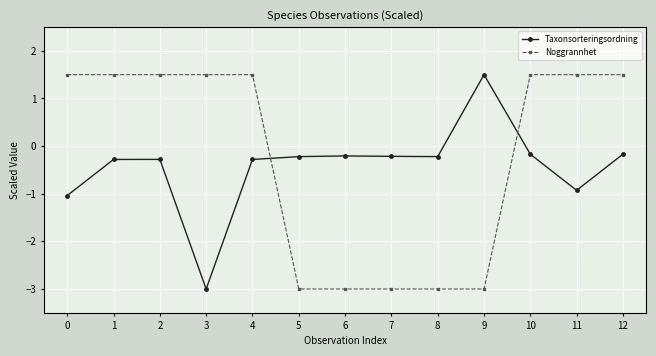

Which series has the largest total across all categories?

Noggrannhet